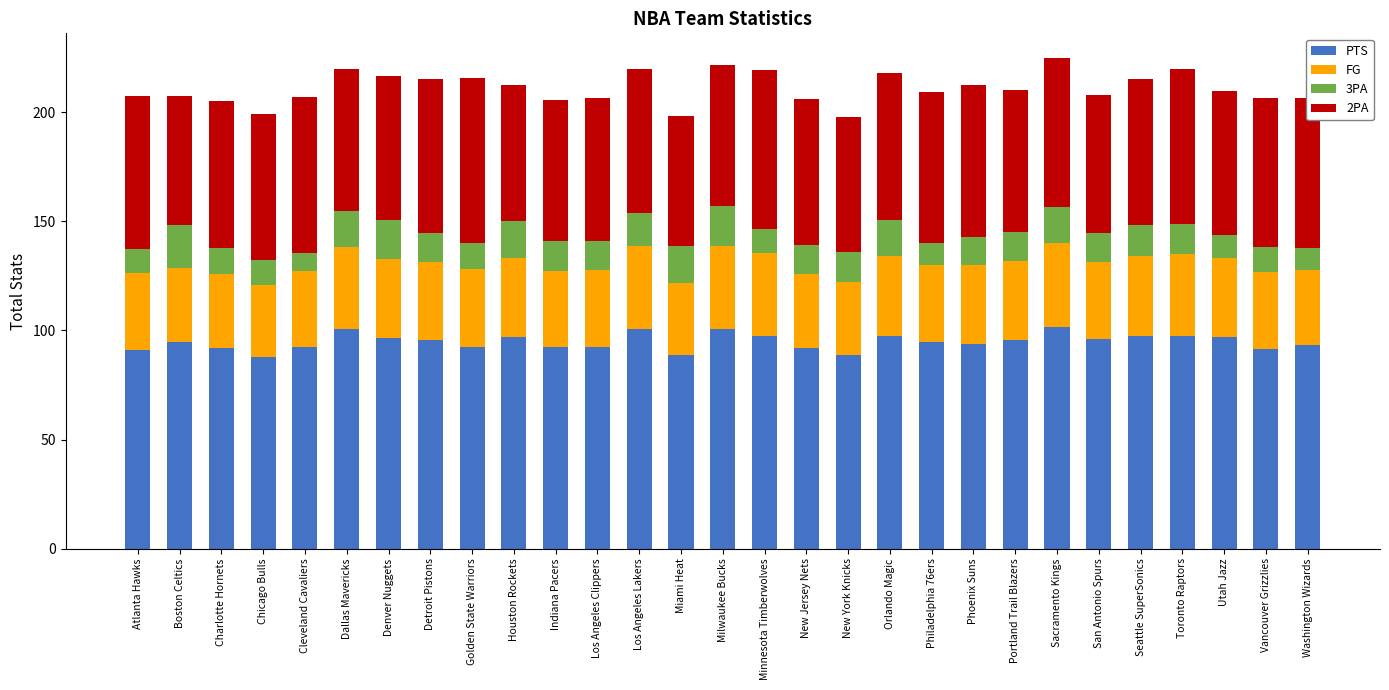

Are the bars grouped side by side (vs. stacked)?

No